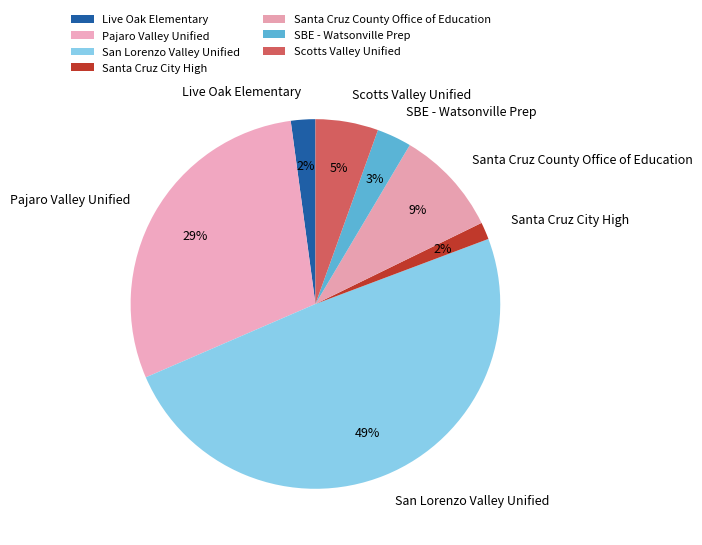

What percentage is the SBE - Watsonville Prep slice, to the nearest percent?

3%